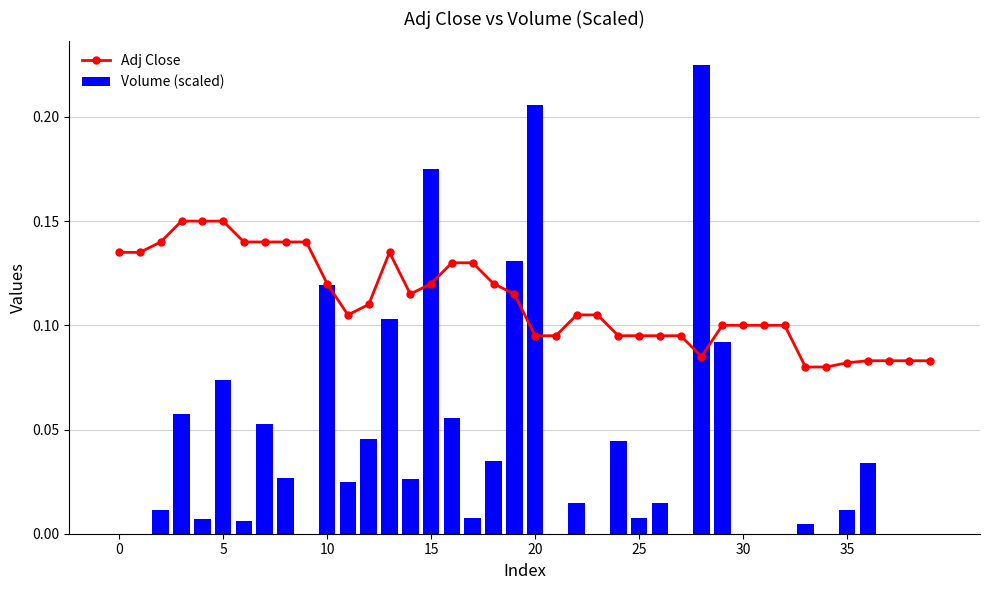

What are all the series names shown in the legend?

Adj Close, Volume (scaled)